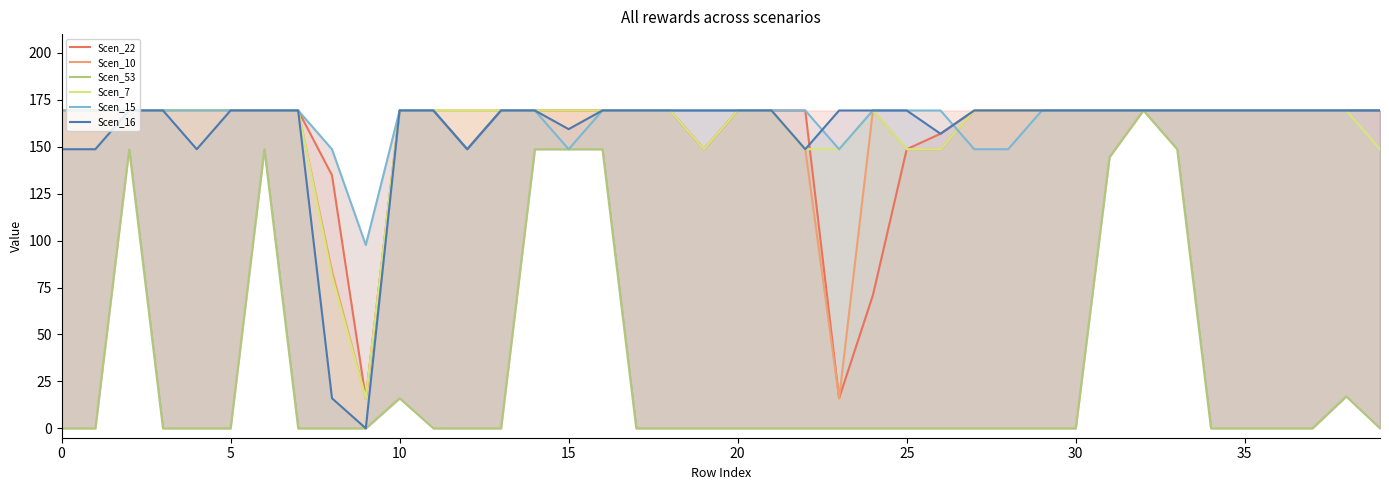

True or false: Scen_16 has a value of 41.0 at 29.

False